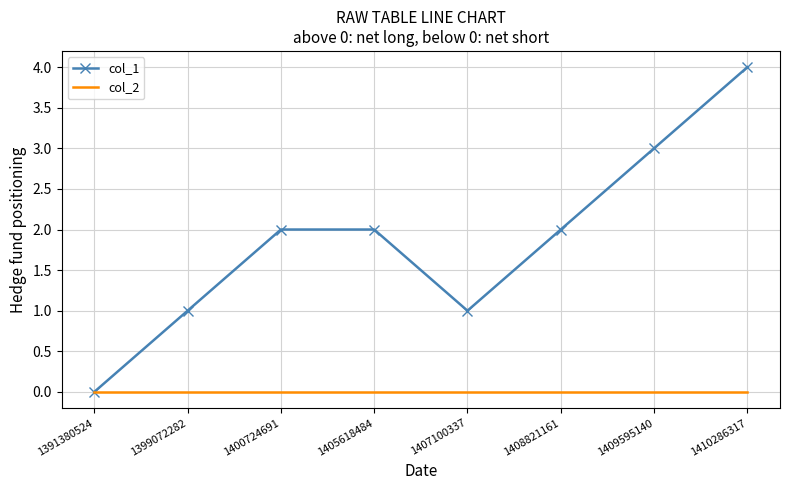

What are all the series names shown in the legend?

col_1, col_2